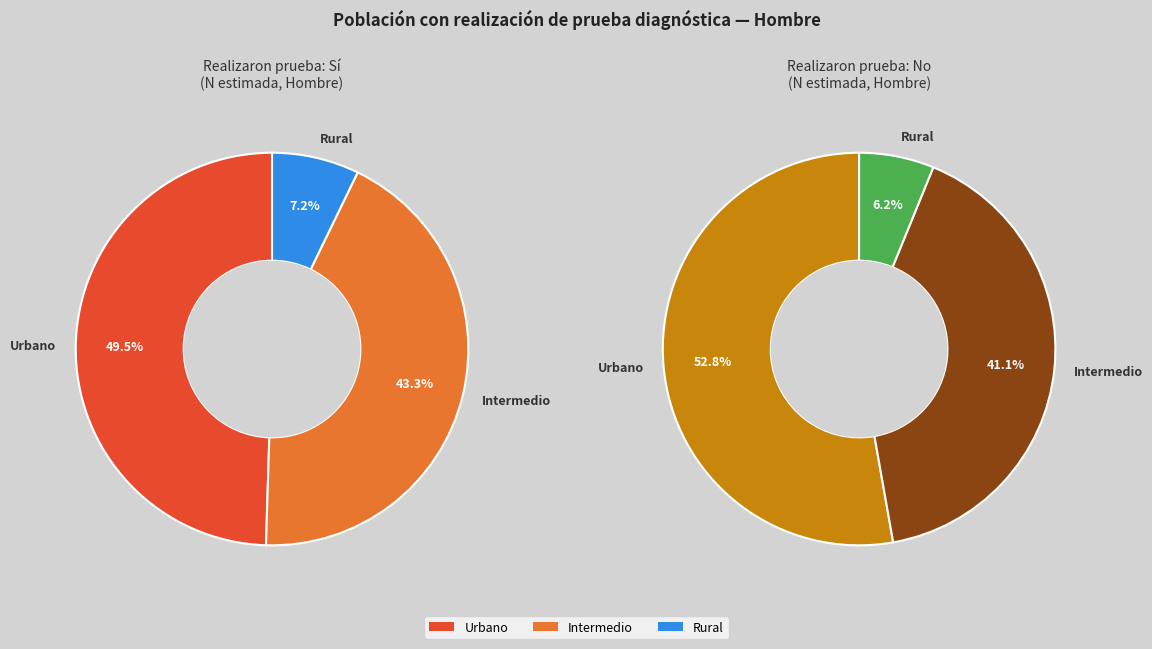

True or false: Rural accounts for 1% of the total.

False